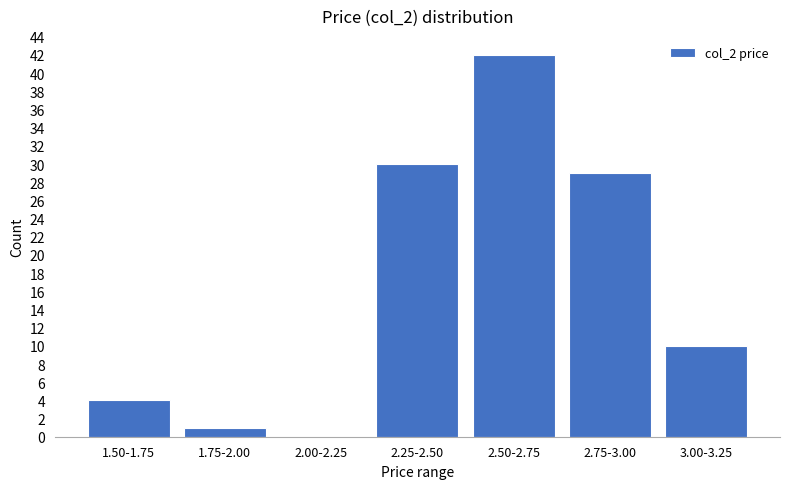

Reading left to right, transcribe all the data shown in this chart.

1.50-1.75=4	1.75-2.00=1	2.00-2.25=0	2.25-2.50=30	2.50-2.75=42	2.75-3.00=29	3.00-3.25=10